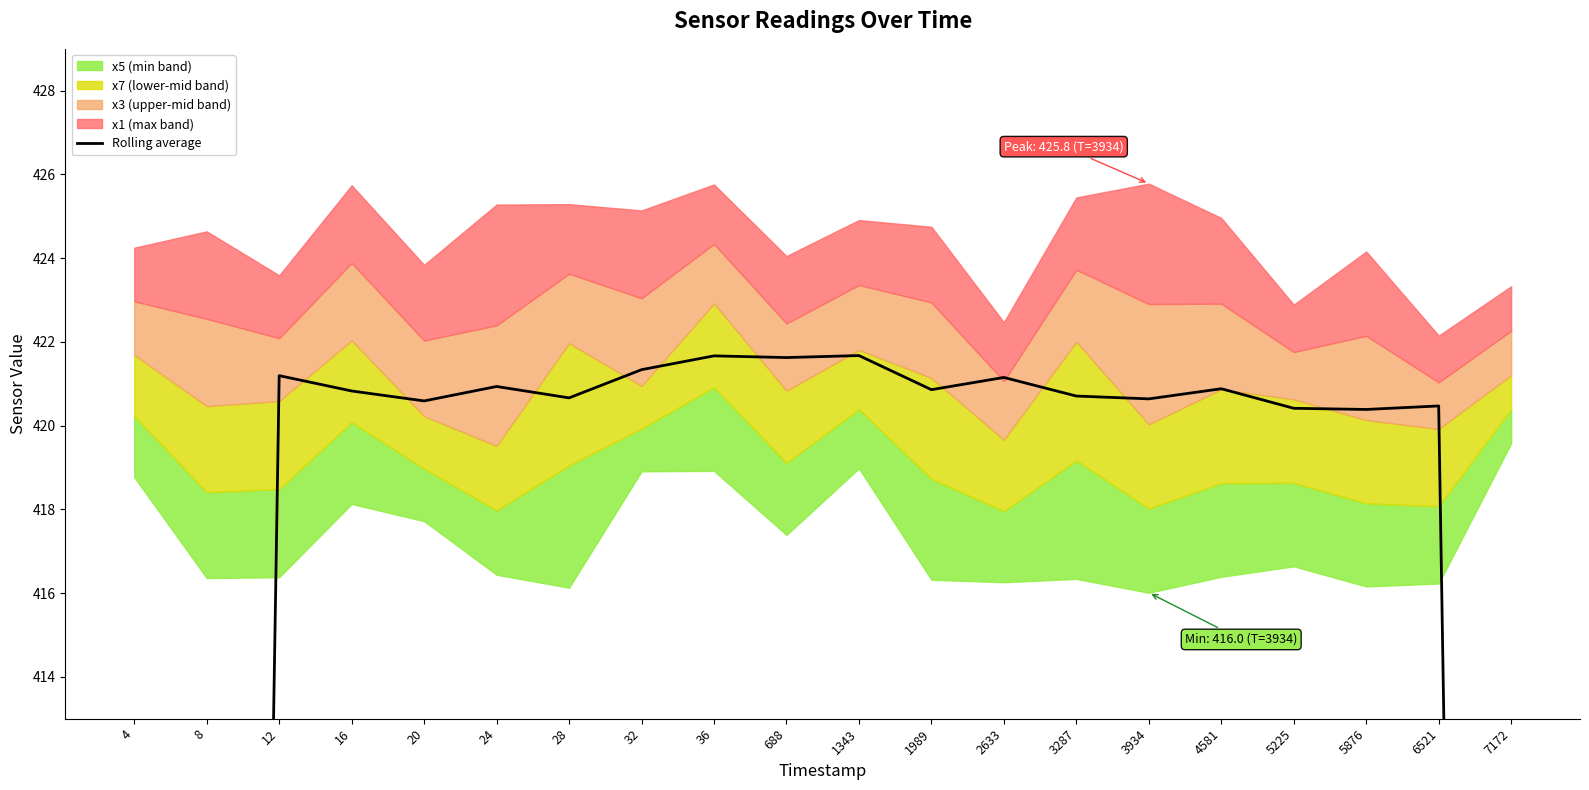

At which category does the chart reach its minimum across all series?

4